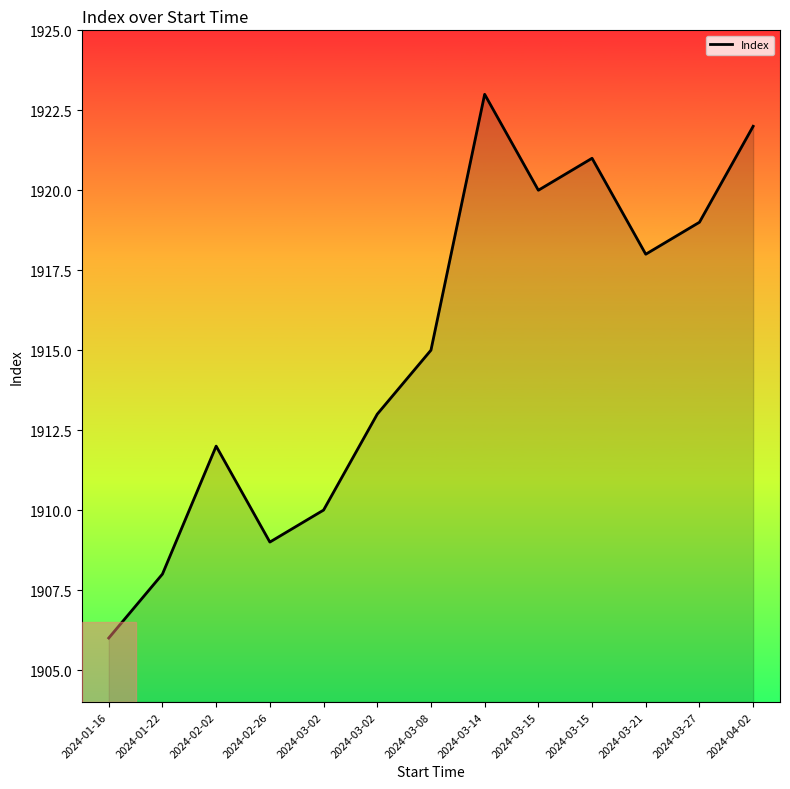

List the labels in order of value, largest first.

2024-03-14, 2024-04-02, 2024-03-15, 2024-03-15, 2024-03-27, 2024-03-21, 2024-03-08, 2024-03-02, 2024-02-02, 2024-03-02, 2024-02-26, 2024-01-22, 2024-01-16